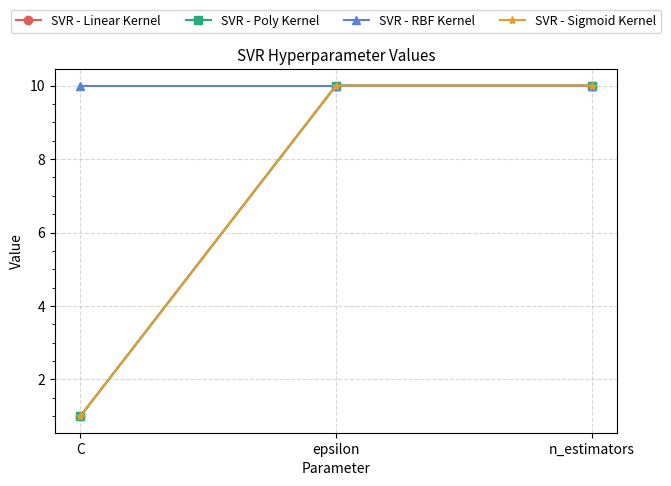

Does the chart have visible grid lines?

Yes